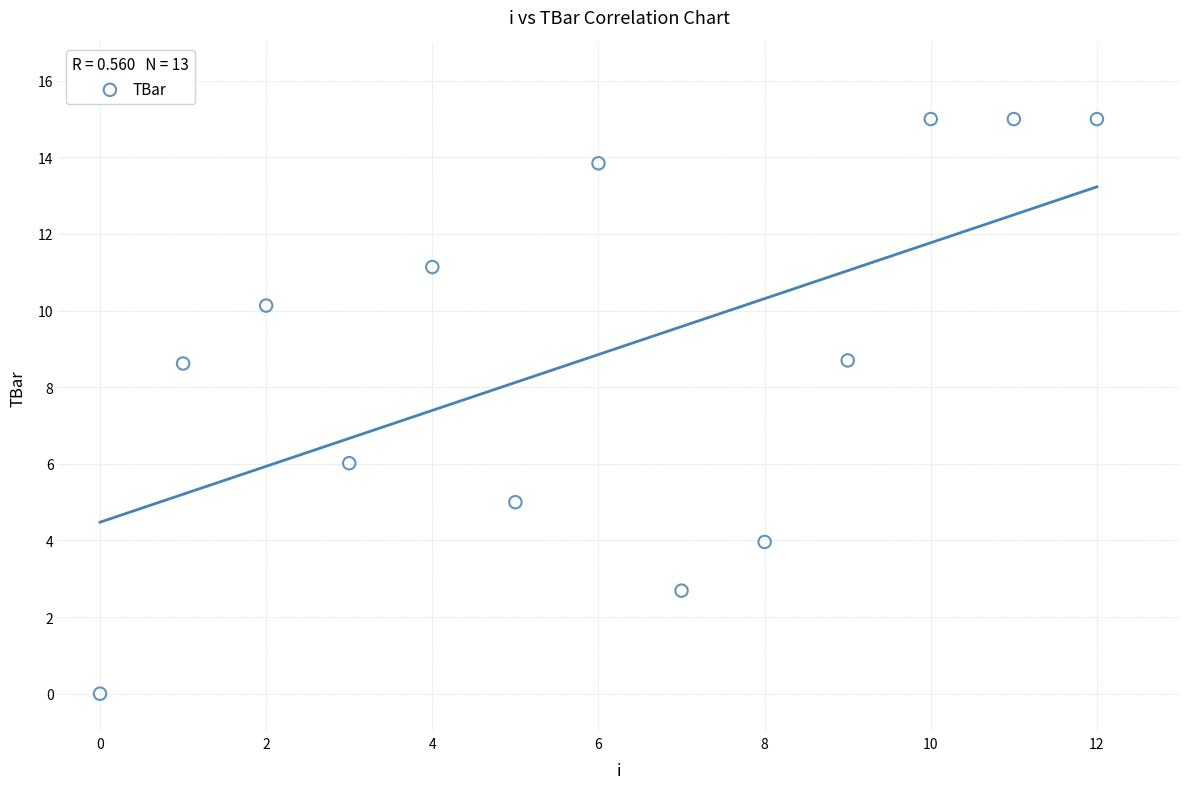

What Y value in the scatter plot is closest to 7?

6.0